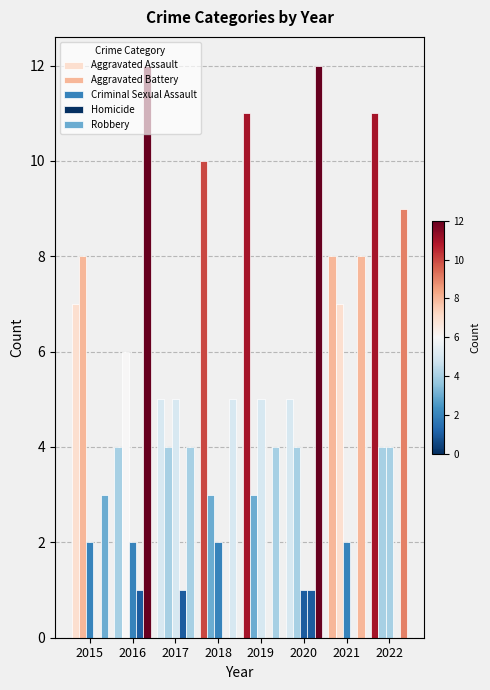

What is the difference between the highest and lowest values at 2015?

8